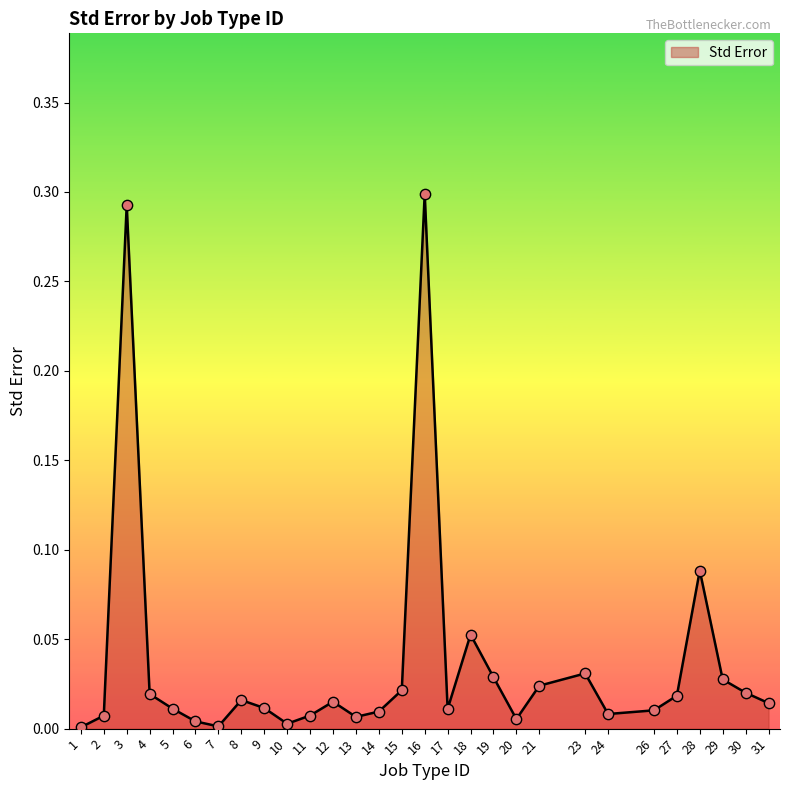

Between 28 and 15, which is larger?

28